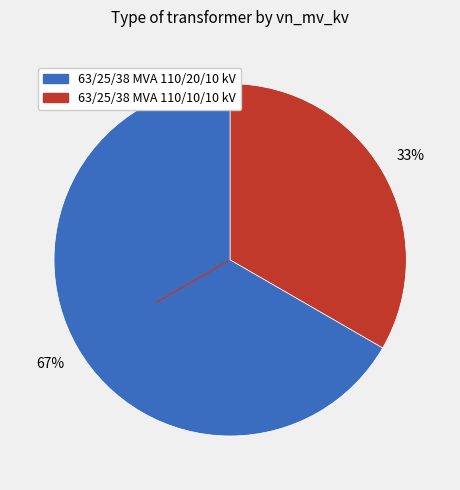

To the nearest percent, what is the average slice percentage?

50%